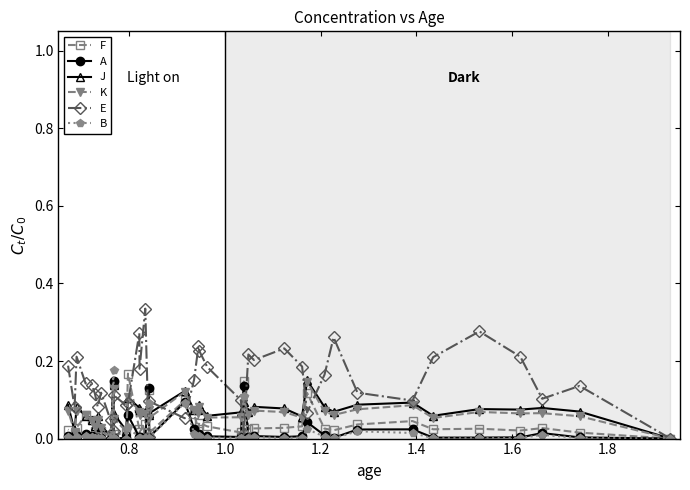

List the series in order of their peak value, highest first.

E, B, F, J, A, K